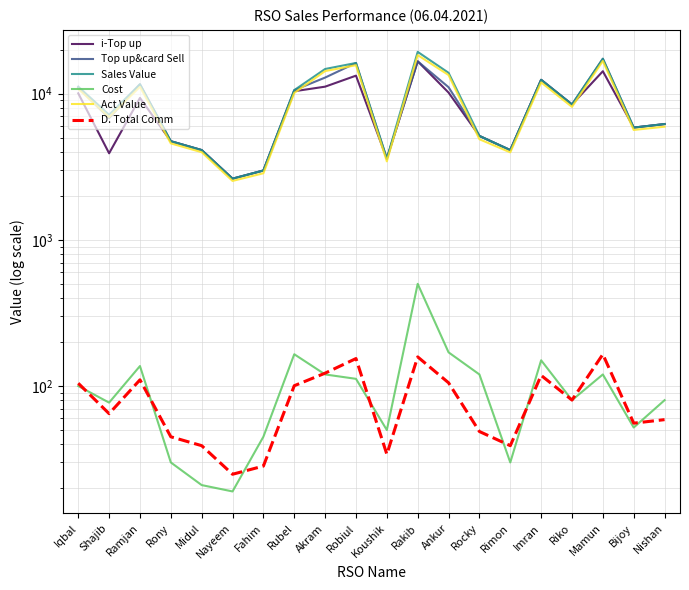

What position from the right is Riko?

4